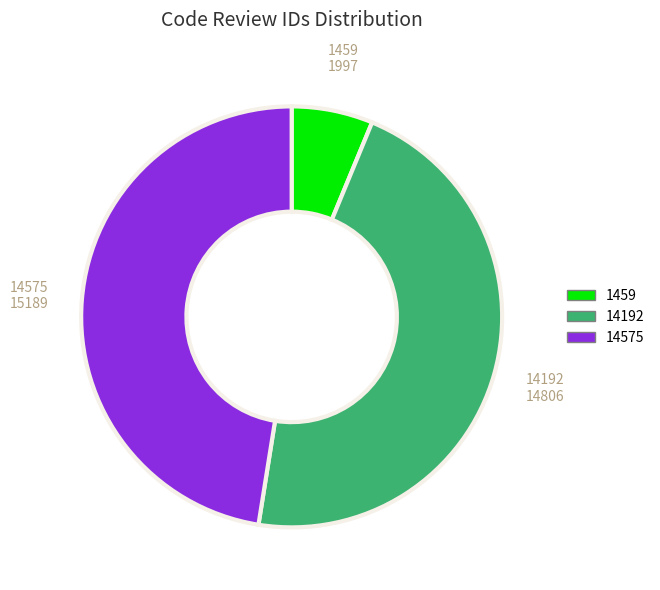

How many segments does this pie chart have?

3